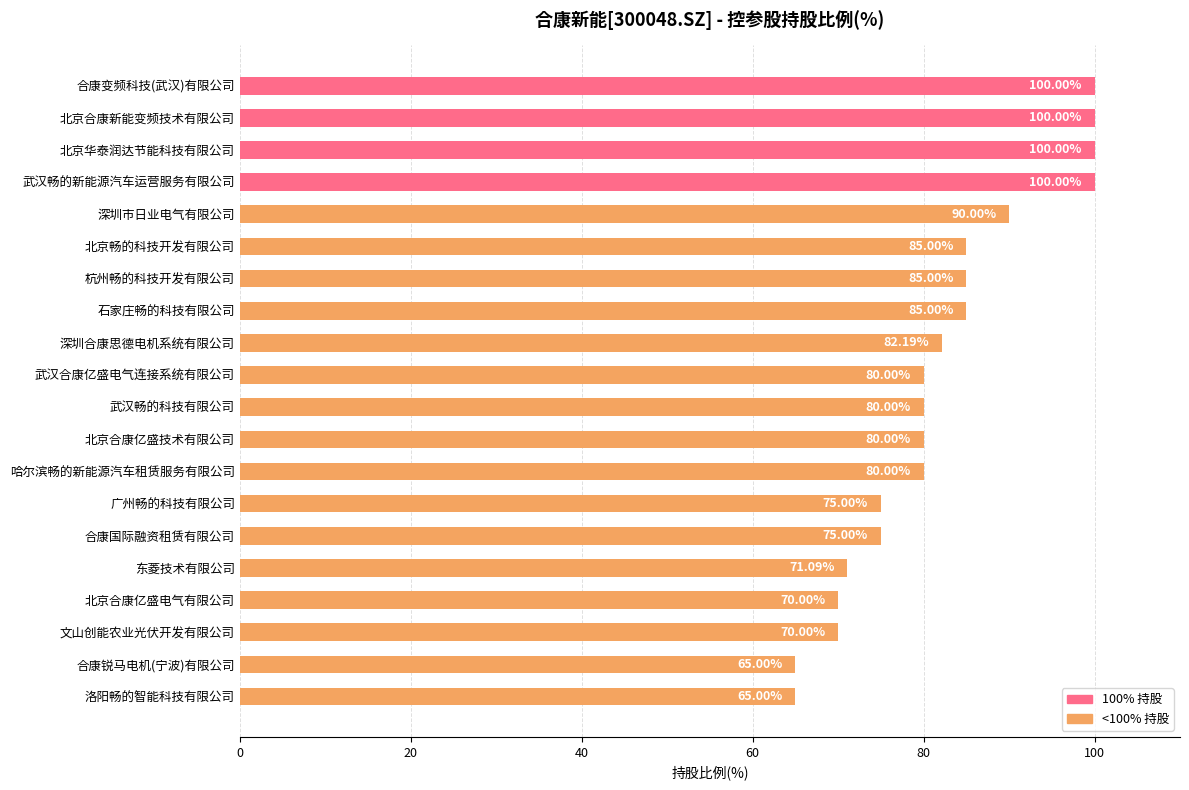

Where is the data nearest to the value 82?

深圳合康思德电机系统有限公司